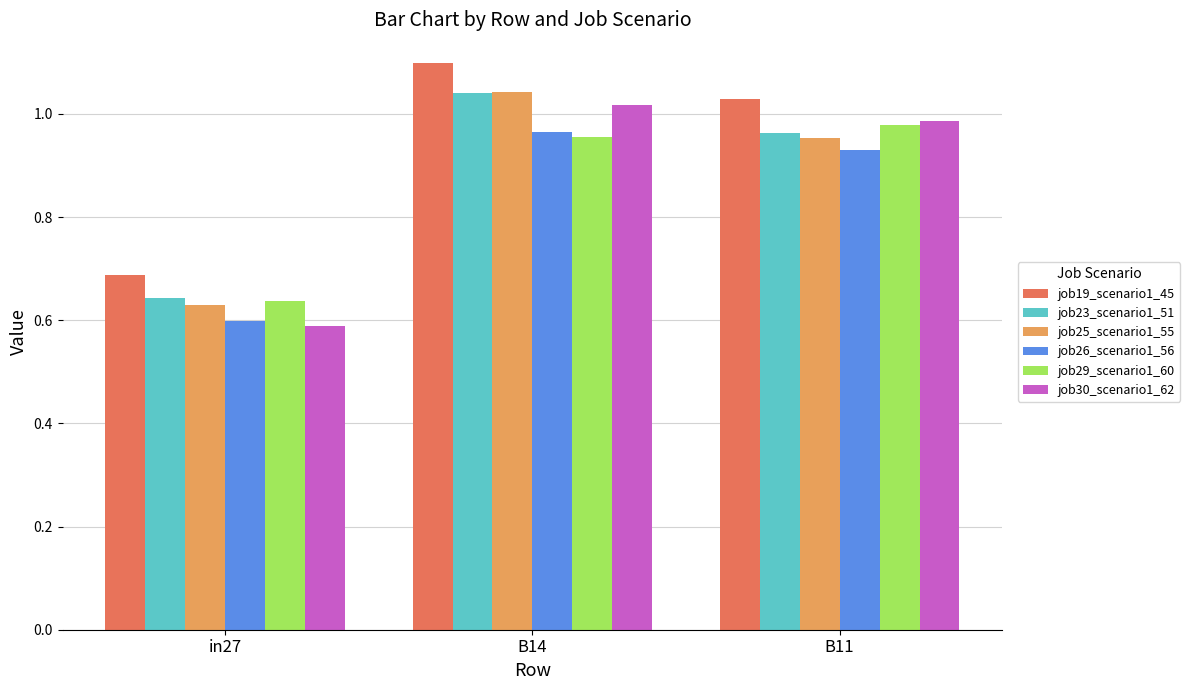

What is the average value of the job26_scenario1_56 series?

0.8